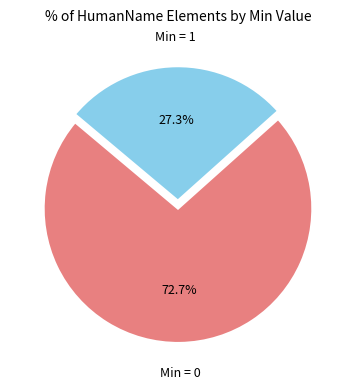

How many slices are in this pie chart?

2